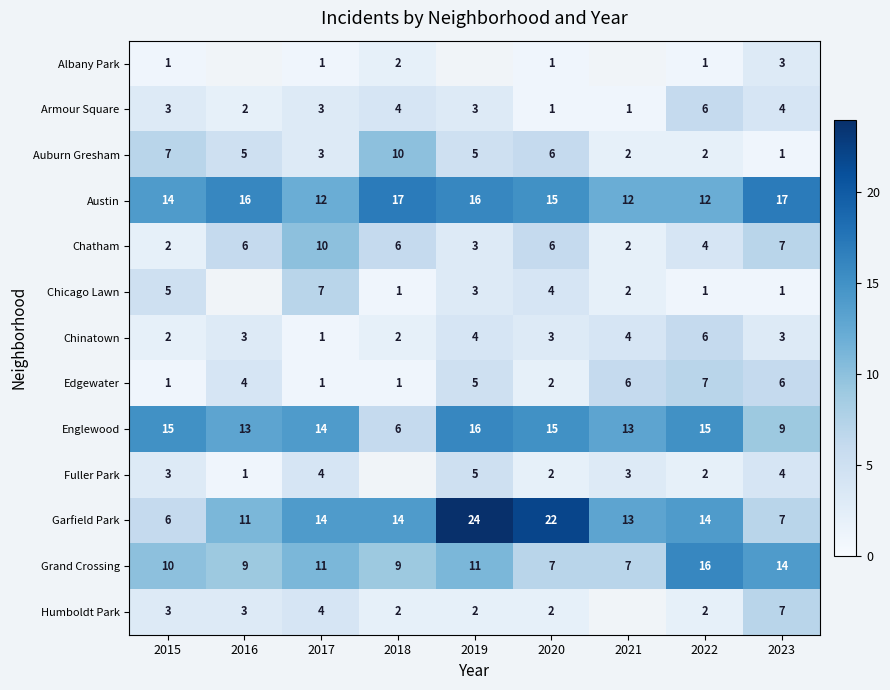

True or false: Garfield Park has a value of 14 at 2017.

True